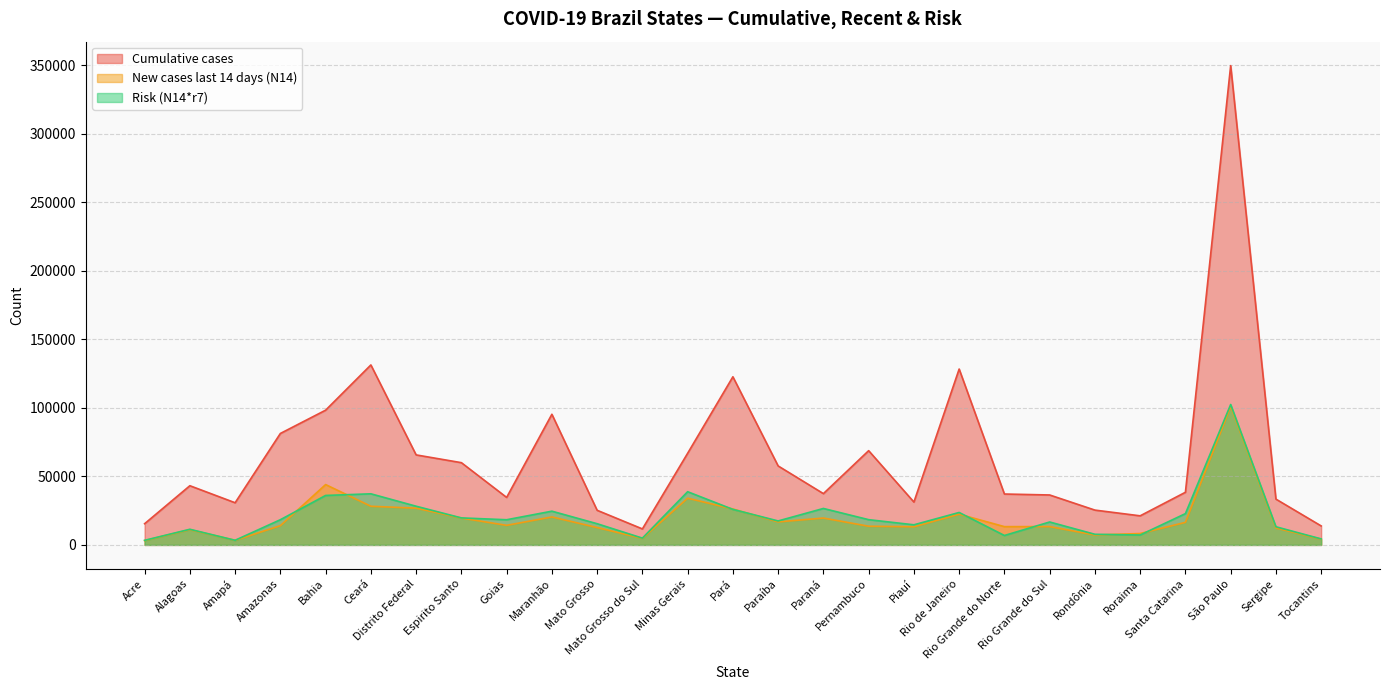

List the labels in order of New cases last 14 days (N14) value, smallest first.

Acre, Amapá, Tocantins, Mato Grosso do Sul, Rondônia, Roraima, Alagoas, Sergipe, Mato Grosso, Piauí, Rio Grande do Norte, Rio Grande do Sul, Pernambuco, Amazonas, Goias, Santa Catarina, Paraíba, Paraná, Espirito Santo, Maranhão, Rio de Janeiro, Pará, Distrito Federal, Ceará, Minas Gerais, Bahia, São Paulo